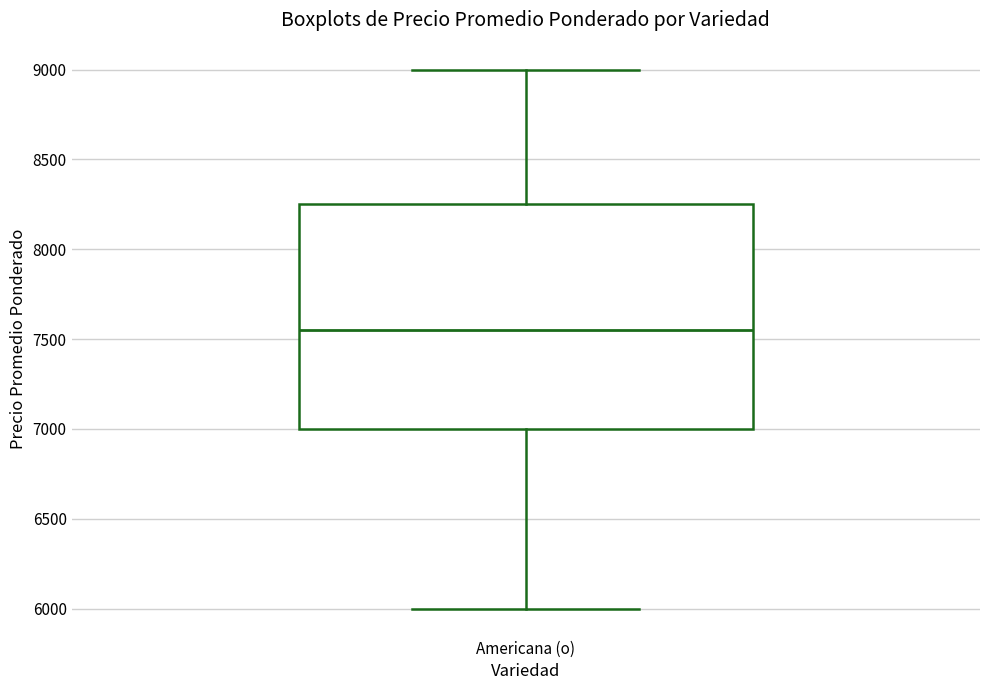

Where is the lower edge of the box for Americana (o) on the y-axis? The values are not printed on the chart, so give them approximately, as read against the axis.

7000